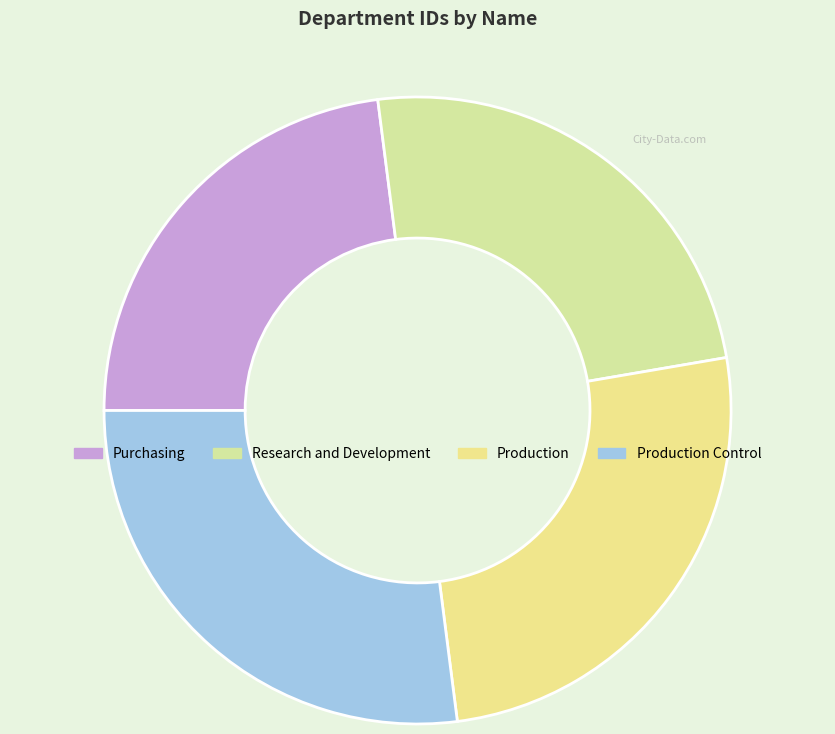

To the nearest percent, what percentage of the pie is Production?

26%